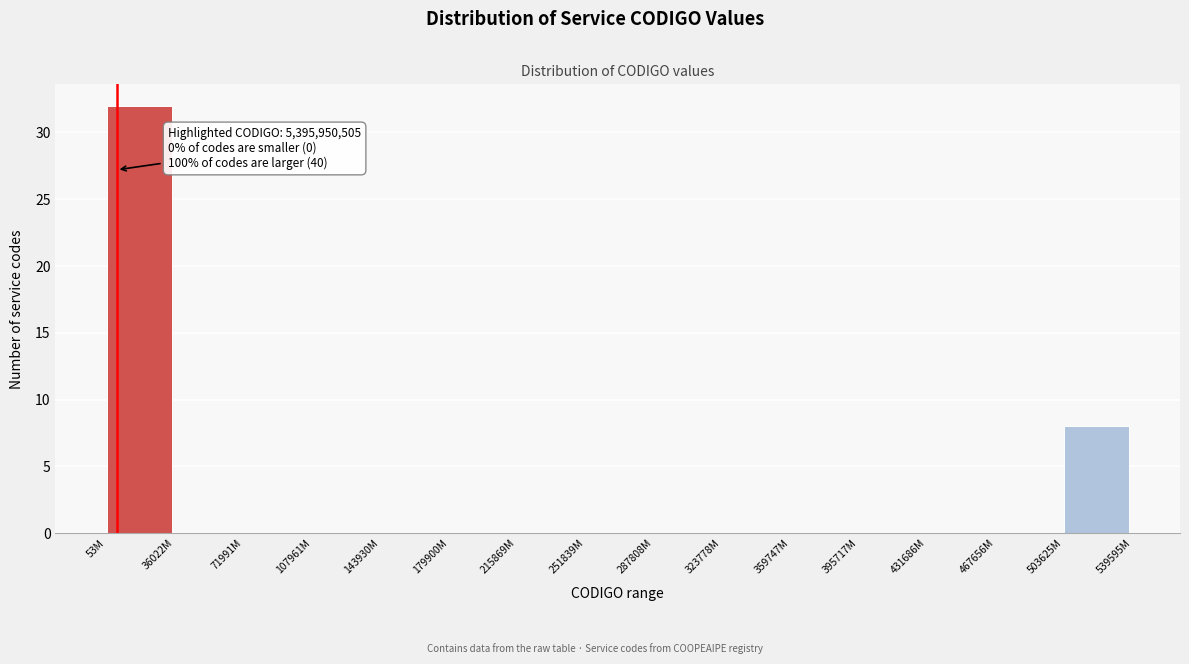

Reading left to right, transcribe all the data shown in this chart.

53M=32	36022M=0	71991M=0	107961M=0	143930M=0	179900M=0	215869M=0	251839M=0	287808M=0	323778M=0	359747M=0	395717M=0	431686M=0	467656M=0	503625M=8